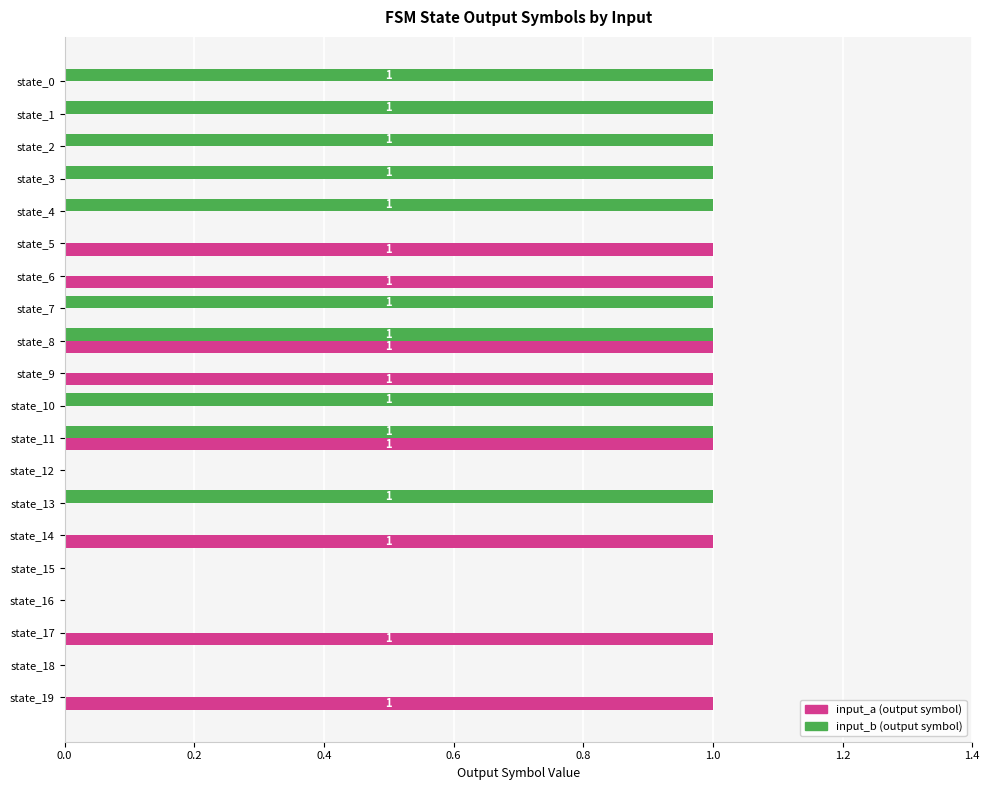

The input_b series shows 1 at state_0. True or false?

False